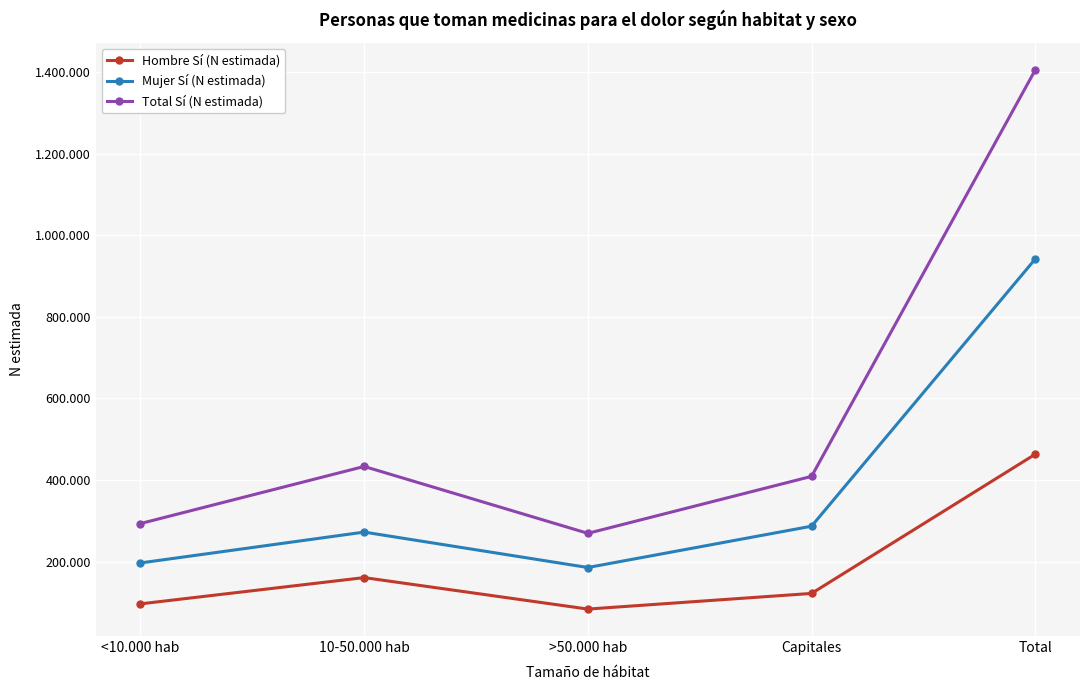

What are all the series names shown in the legend?

Hombre Sí (N estimada), Mujer Sí (N estimada), Total Sí (N estimada)